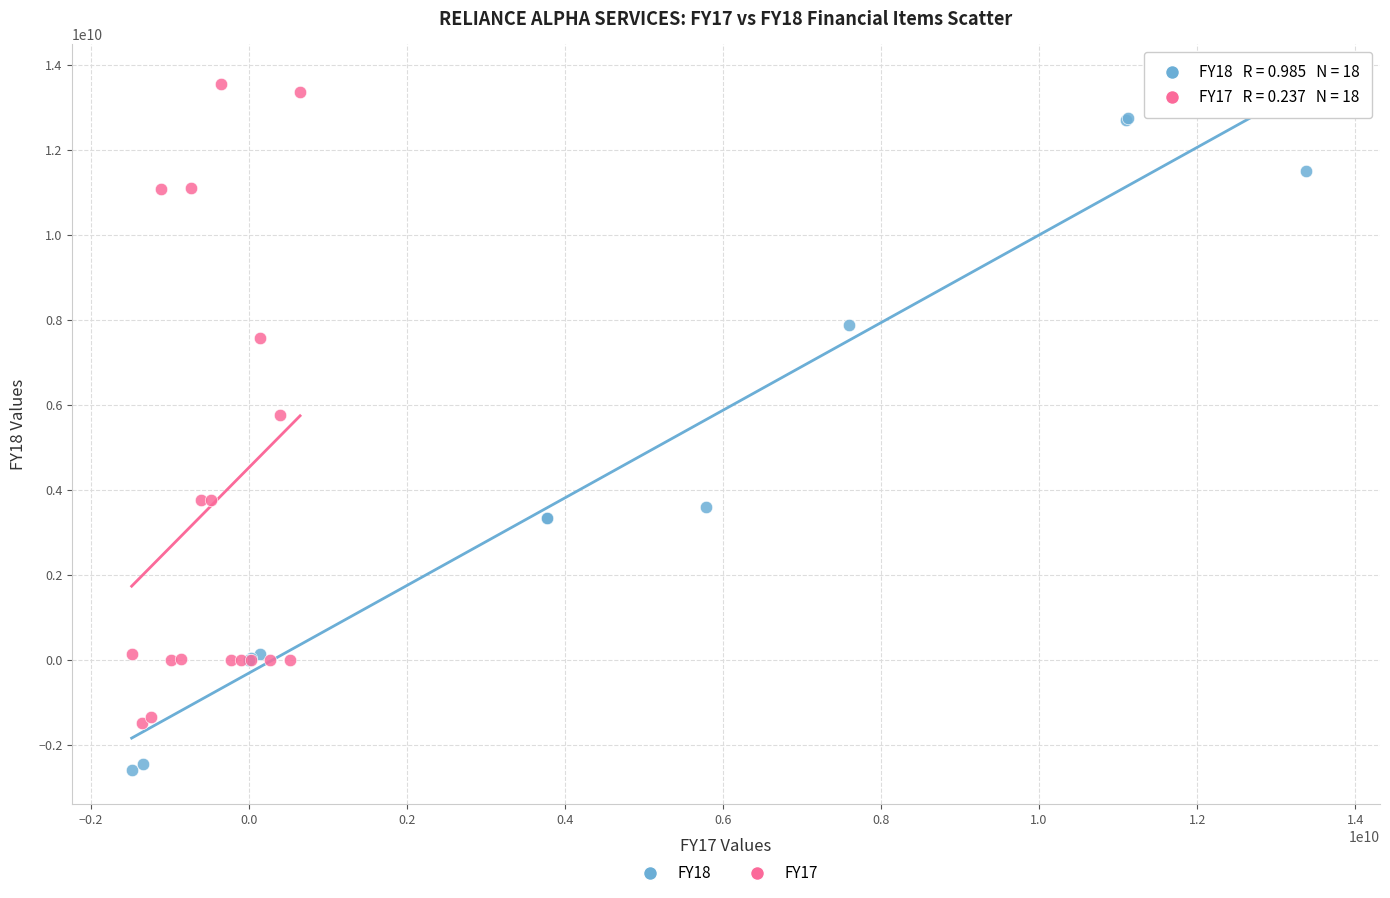

What are all the series names shown in the legend?

FY18, FY17